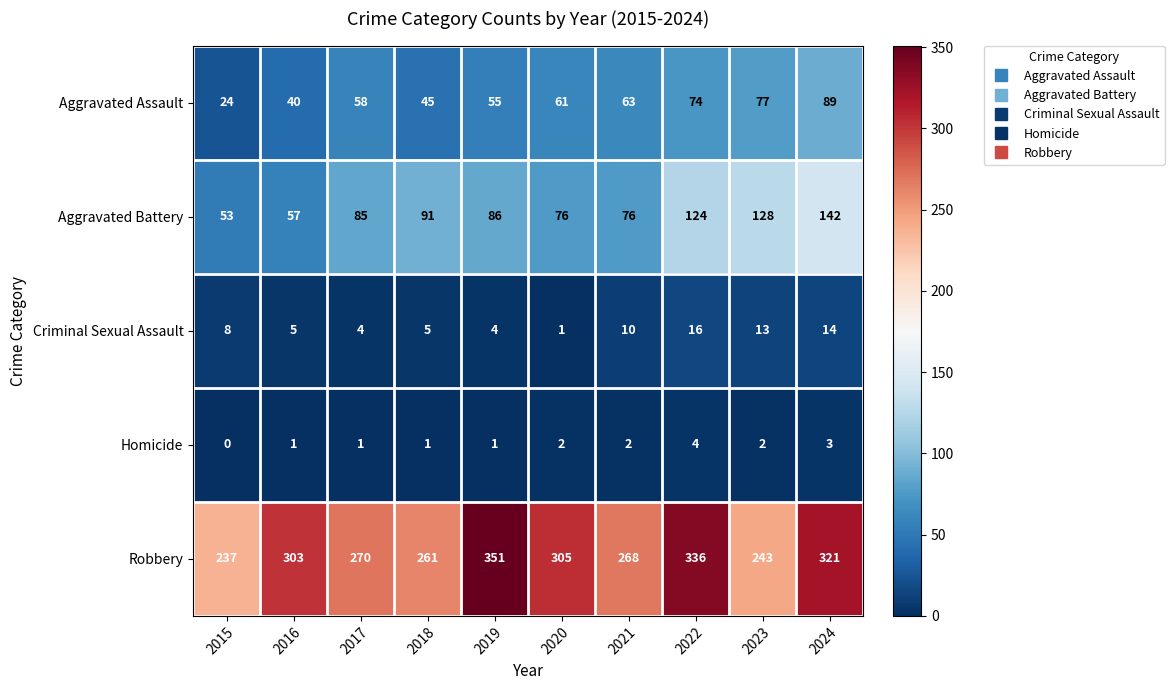

How many data points in Aggravated Battery are less than 86?

5